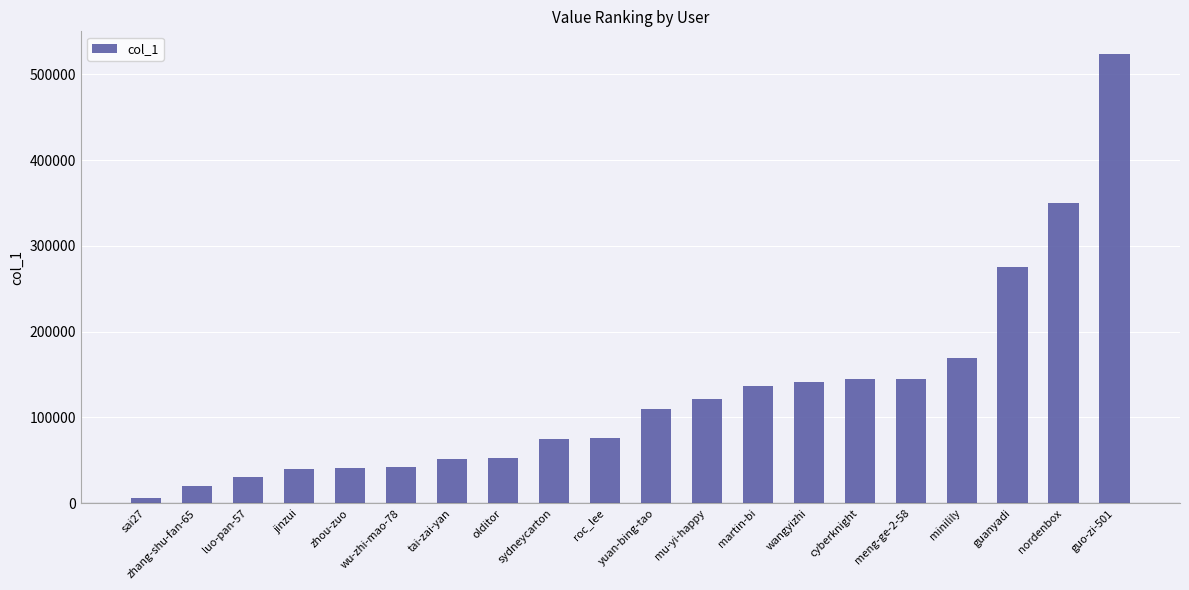

What is the value of the 13th bar from the left?

137181